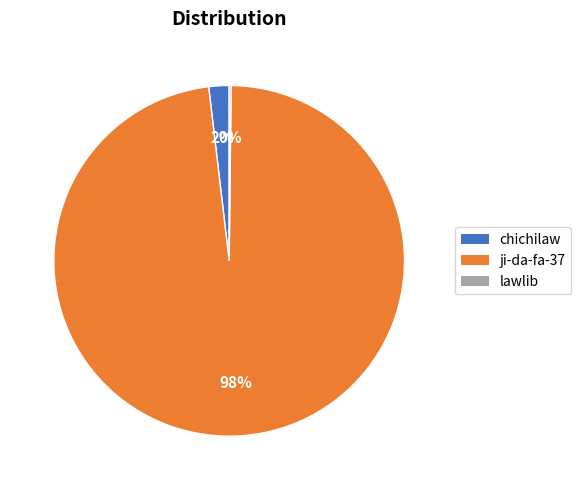

Which category accounts for the majority?

ji-da-fa-37